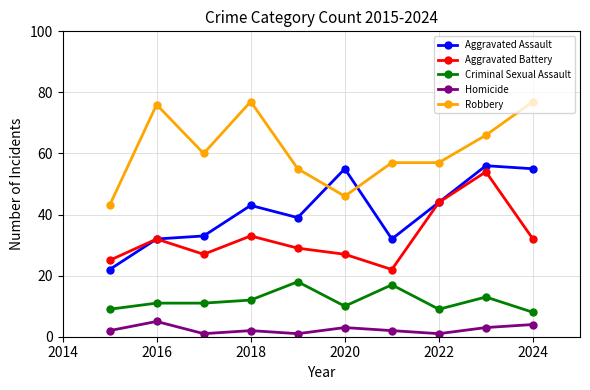

True or false: Robbery and Criminal Sexual Assault cross at least once.

False